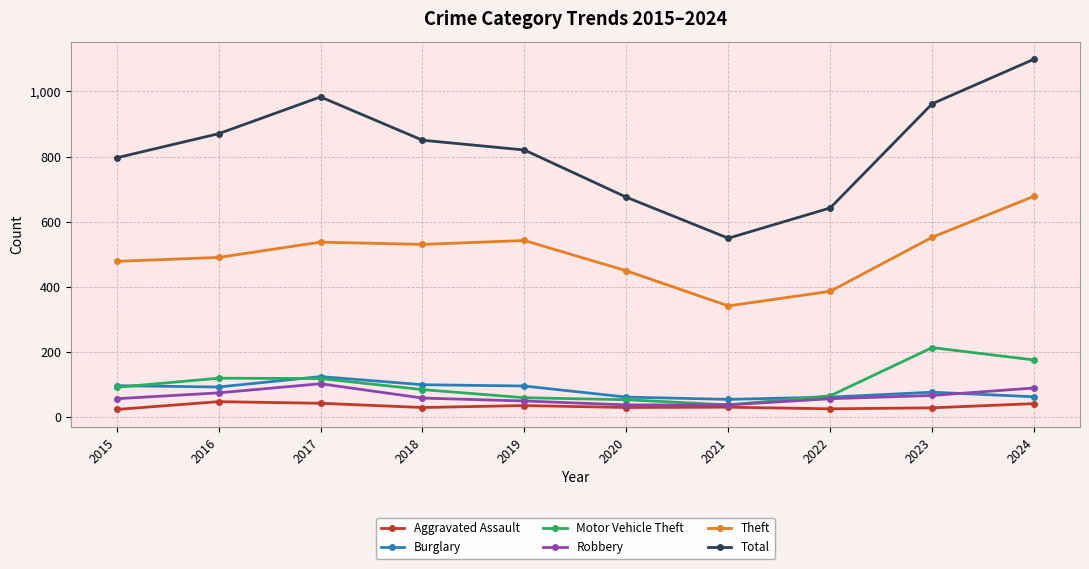

The Theft series shows 490 at 2016. True or false?

True